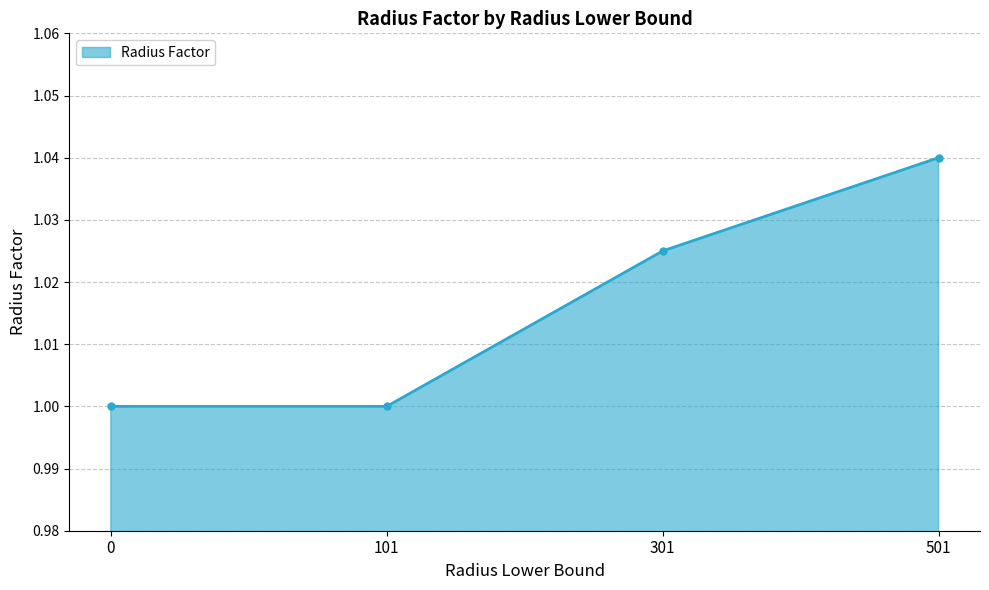

The chart shows a value of 1.0 at 501. True or false?

True